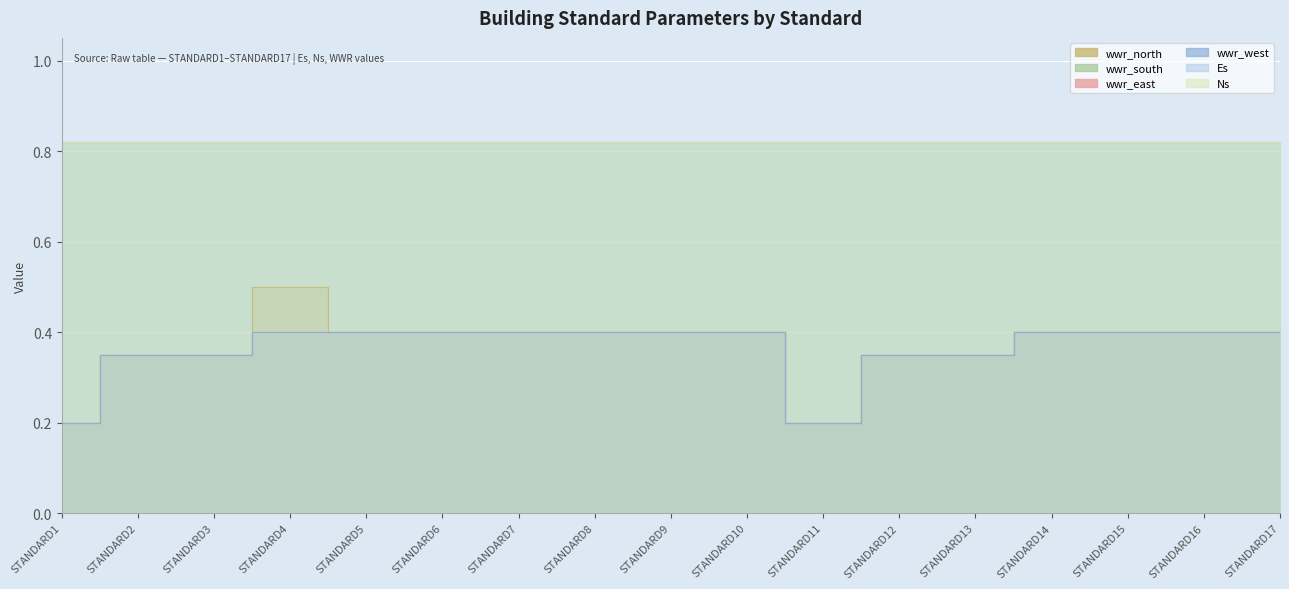

Which series changed the most between STANDARD9 and STANDARD14?

wwr_north